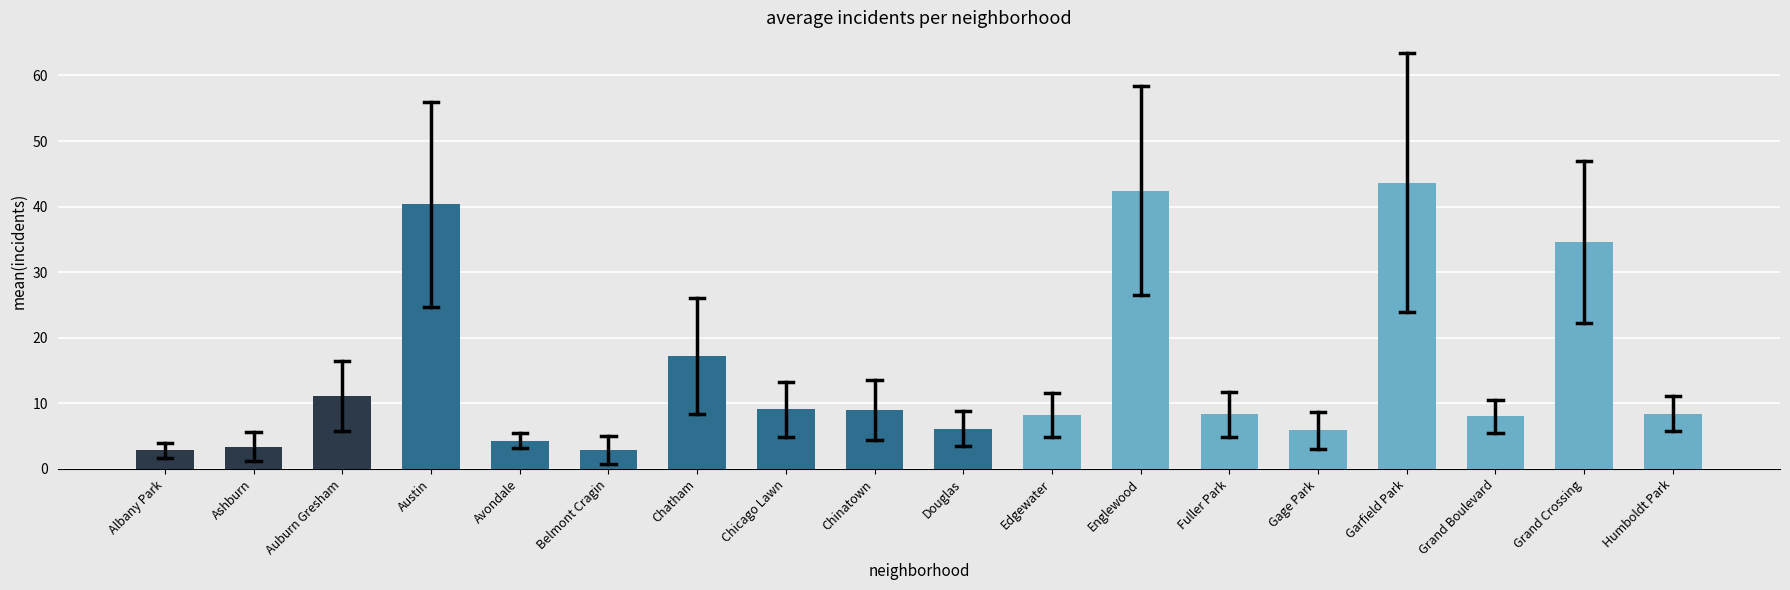

Where is the data nearest to the value 23?

Chatham